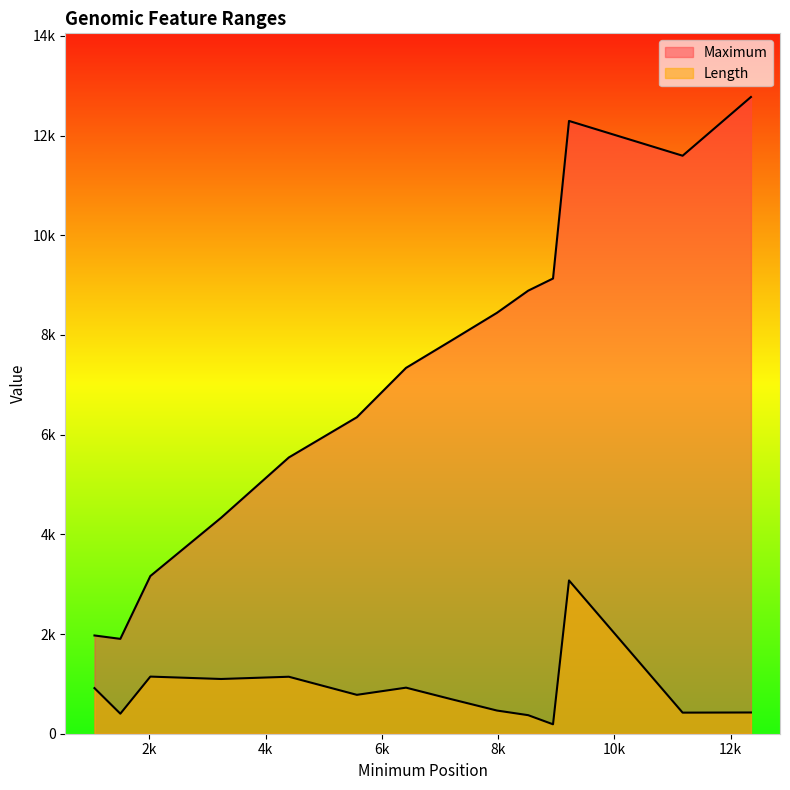

What is the total value across all series at 7980?

8909